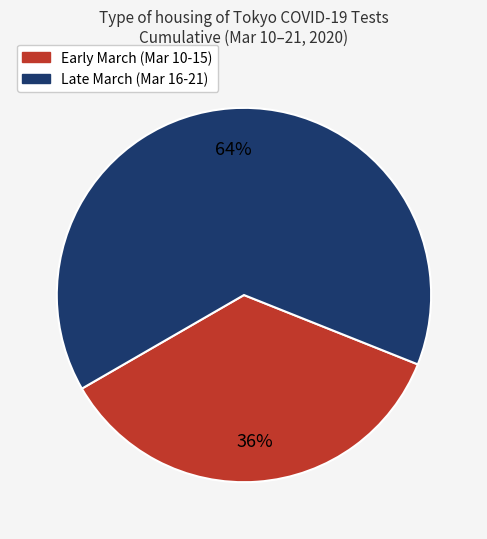

Is there a majority slice in this chart?

Yes